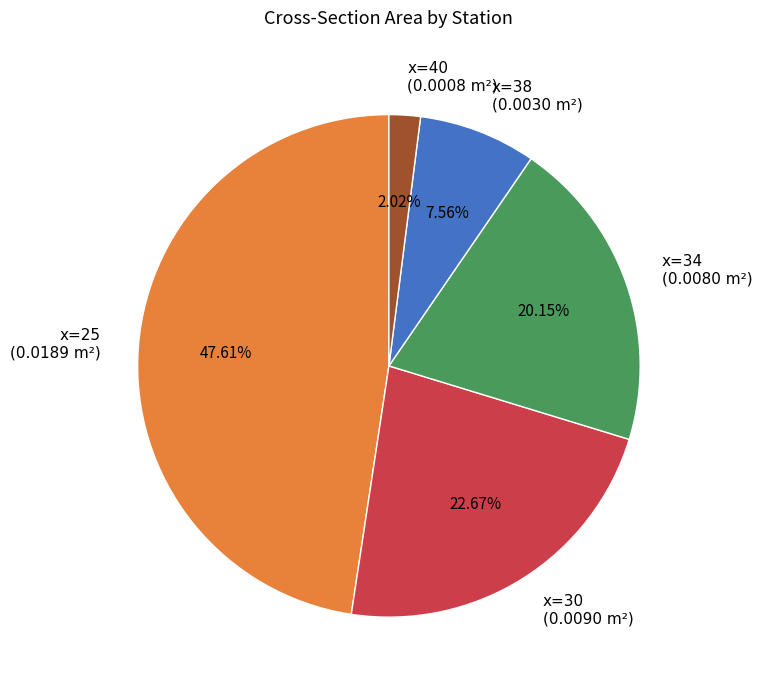

Combined, do x=25 and x=38 account for over 50%?

Yes